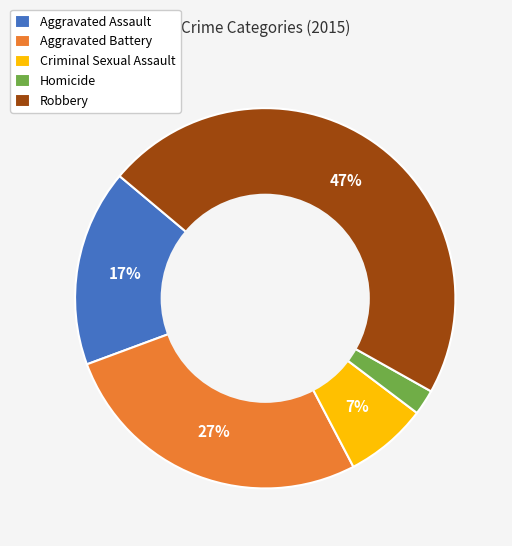

What is the ratio of the value at Criminal Sexual Assault to the value at Aggravated Battery?

0.3